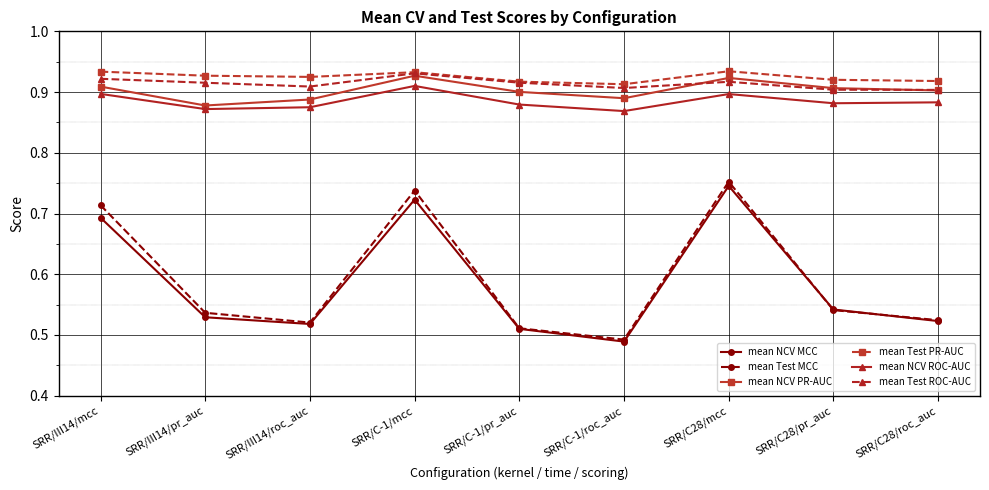

At how many categories does at least one series exceed 0?

9